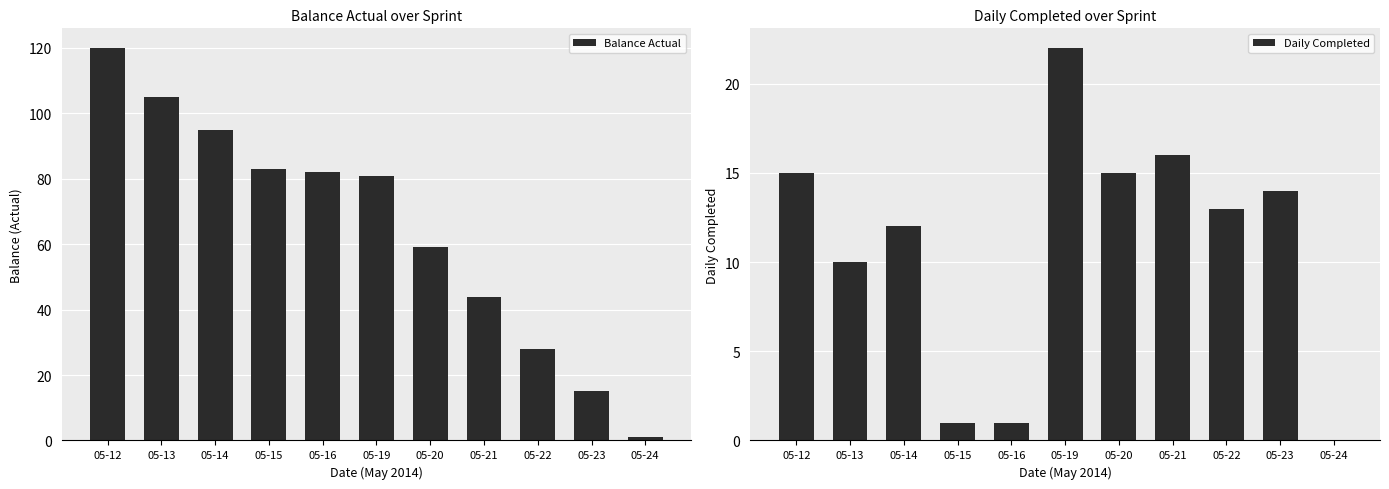

At which label is Daily Completed closest to 11?

05-13